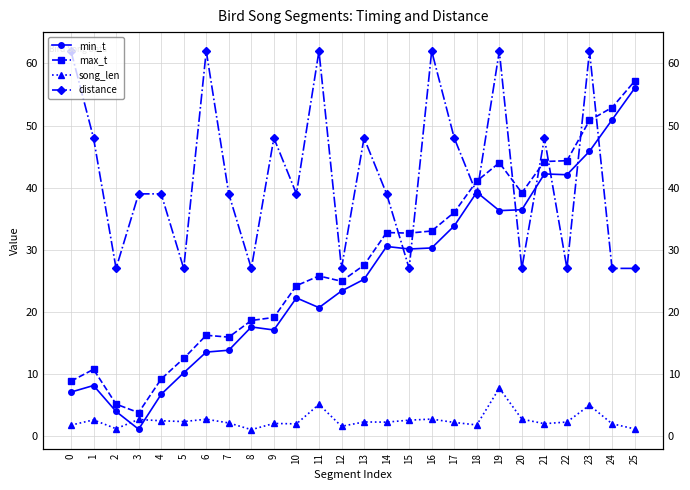

Reading left to right, list all the values displayed in this chart.

min_t: 7.1	8.1	4.0	1.1	6.7	10.2	13.5	13.8	17.6	17.1	22.2	20.7	23.4	25.2	30.5	30.1	30.3	33.8	39.3	36.3	36.5	42.2	42.1	45.9	50.9	56.0
max_t: 8.8	10.7	5.1	3.8	9.2	12.5	16.2	15.9	18.6	19.1	24.2	25.8	24.9	27.5	32.8	32.7	33.0	36.0	41.0	44.0	39.2	44.2	44.3	50.8	52.9	57.1
song_len: 1.8	2.6	1.2	2.7	2.5	2.3	2.7	2.1	1.0	2.0	2.0	5.1	1.6	2.3	2.2	2.6	2.7	2.2	1.8	7.7	2.7	2.0	2.3	5.0	2.0	1.1
distance: 62.0	48.0	27.0	39.0	39.0	27.0	62.0	39.0	27.0	48.0	39.0	62.0	27.0	48.0	39.0	27.0	62.0	48.0	39.0	62.0	27.0	48.0	27.0	62.0	27.0	27.0